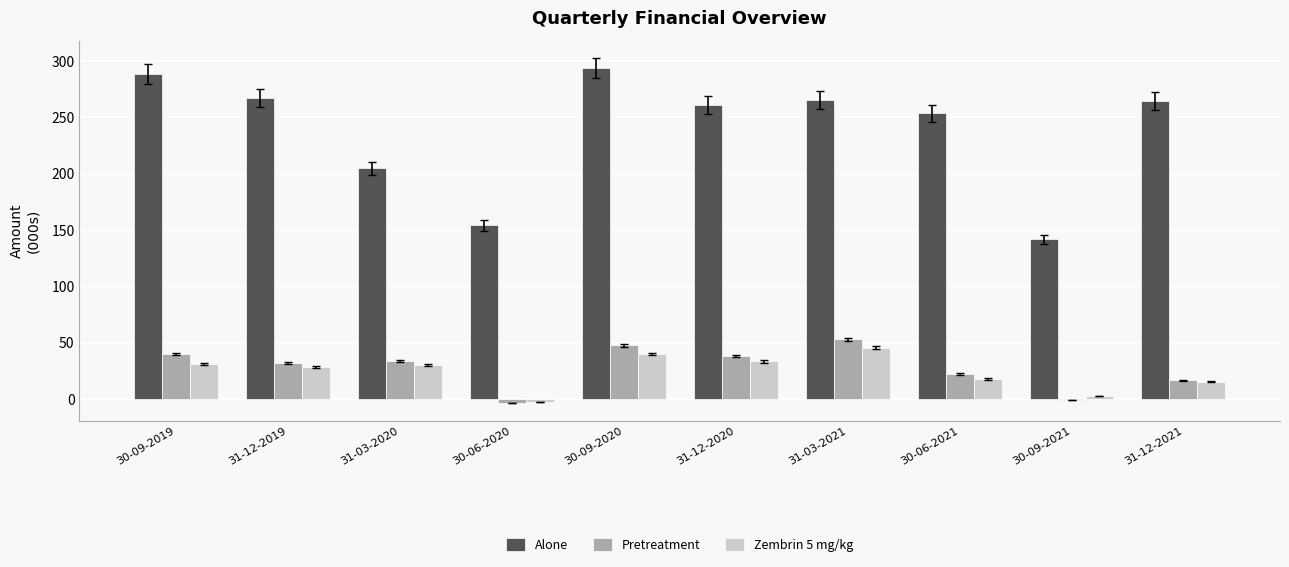

Which series has the widest spread of values?

Alone